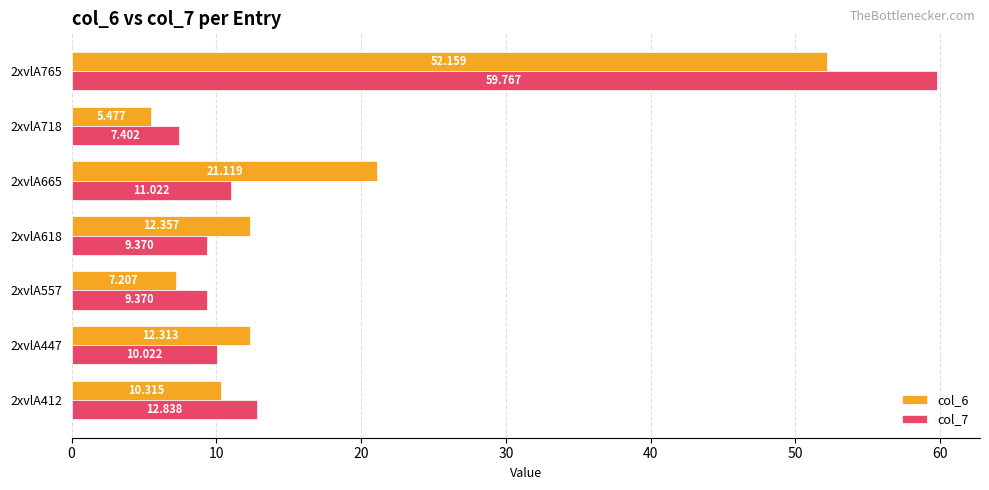

Is the value of col_6 at 2xvlA412 greater than the value of col_7 at 2xvlA412?

No